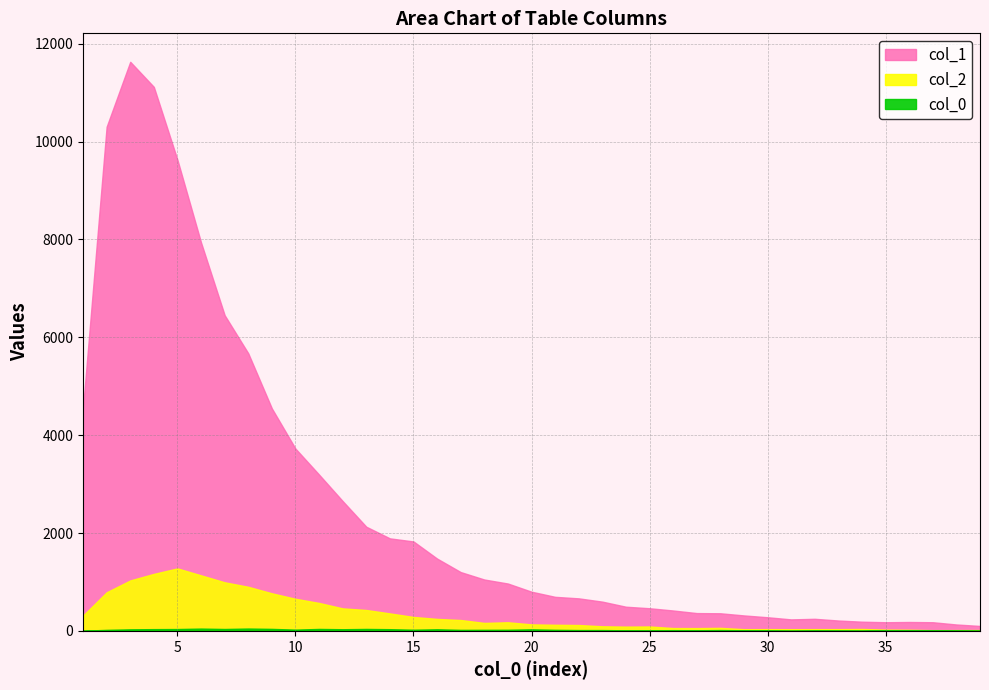

Which category has the lowest value in the col_1 series?

39